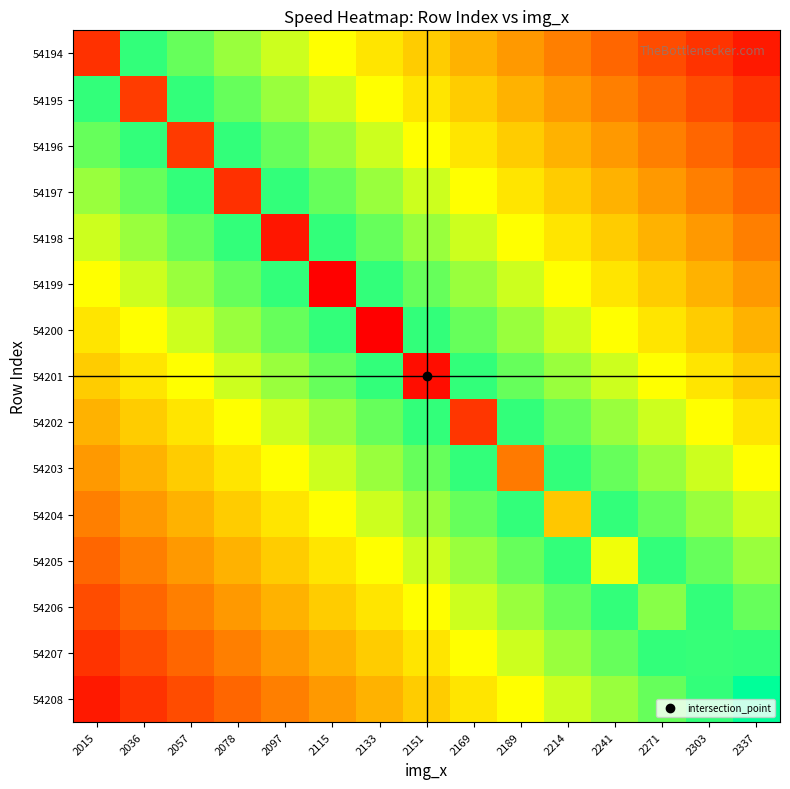

Between 2189 and 2115, which is larger?

2115